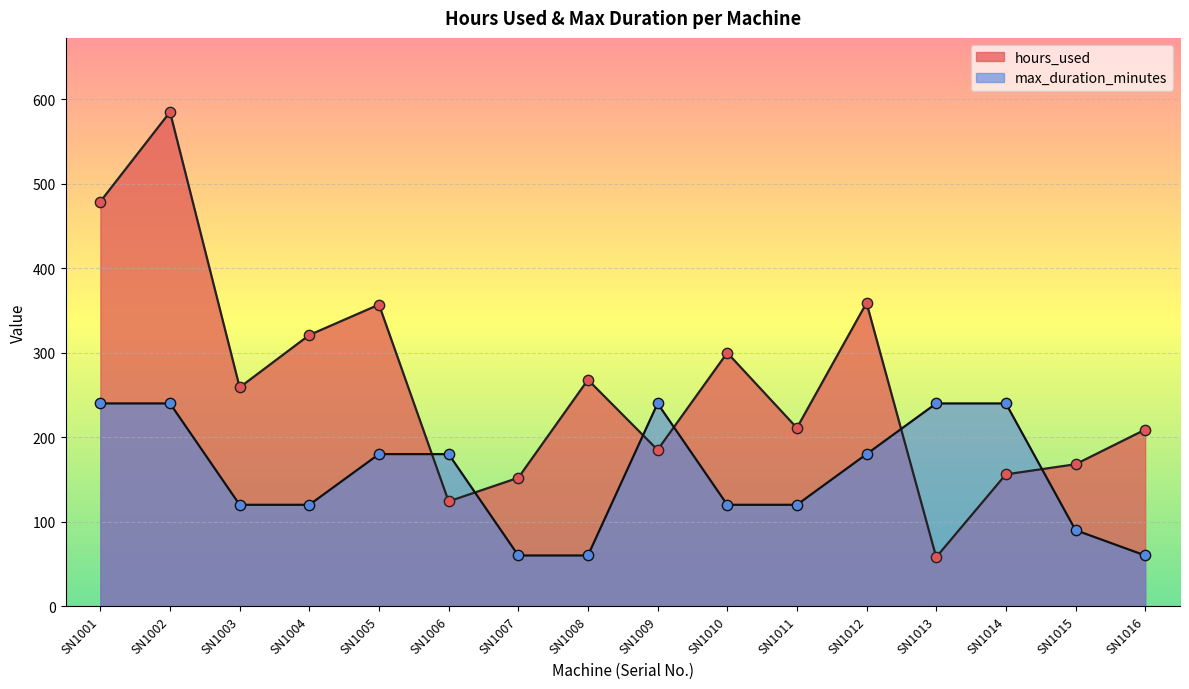

Which series has the largest total across all categories?

hours_used